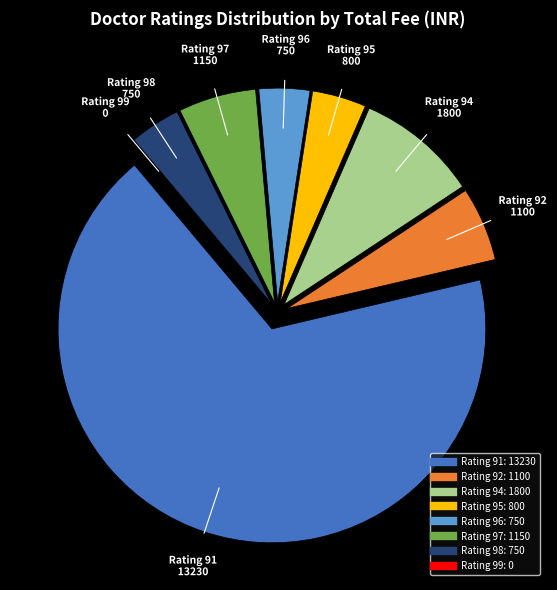

Does any single category account for the majority?

Yes